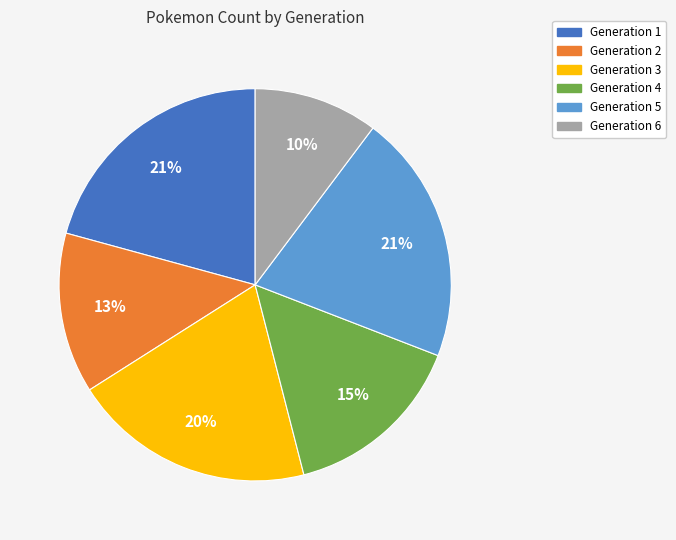

Does Generation 4 account for over 50% of the chart?

No